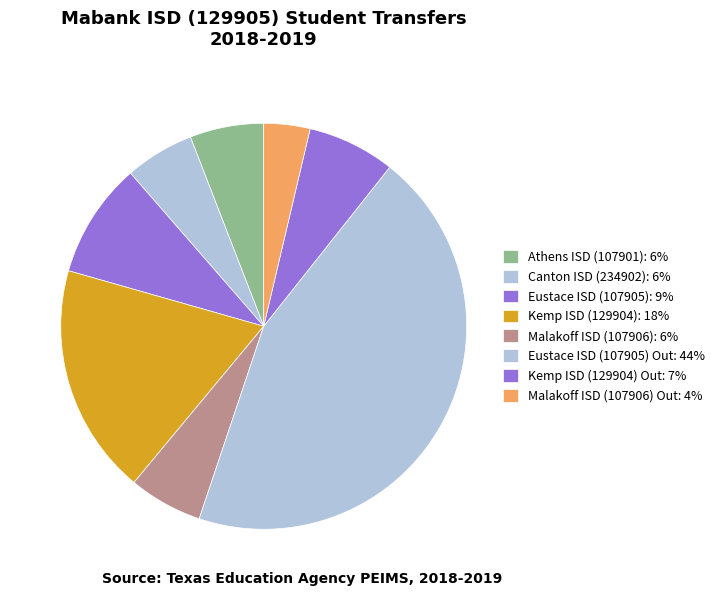

Rank the categories by value from lowest to highest.

Malakoff ISD (107906) Out, Canton ISD (234902), Athens ISD (107901), Malakoff ISD (107906), Kemp ISD (129904) Out, Eustace ISD (107905), Kemp ISD (129904), Eustace ISD (107905) Out